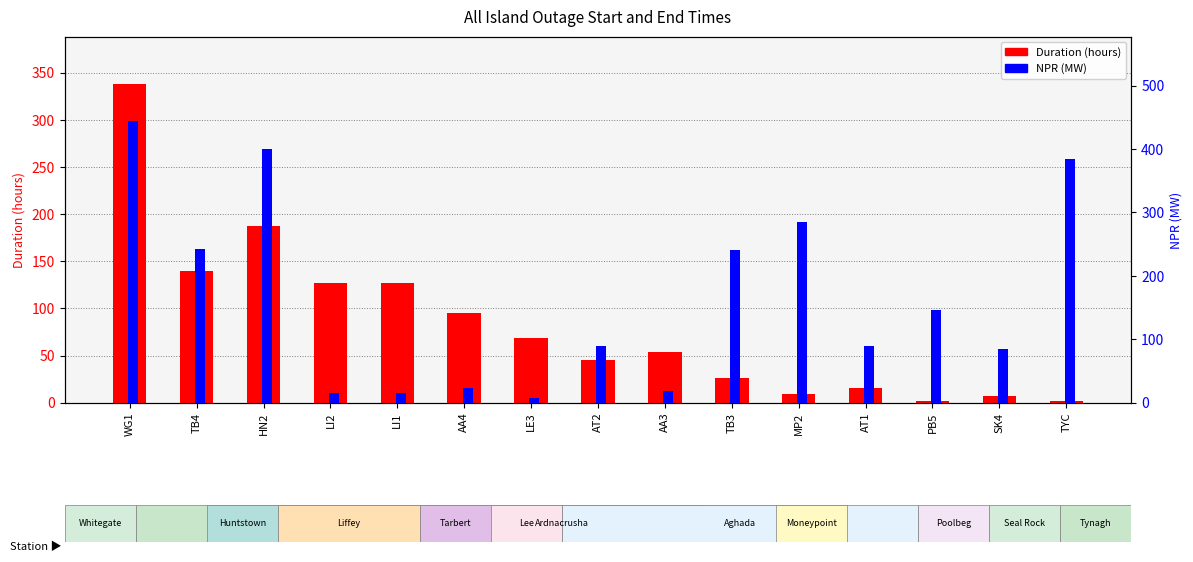

Which series has the widest spread of values?

NPR